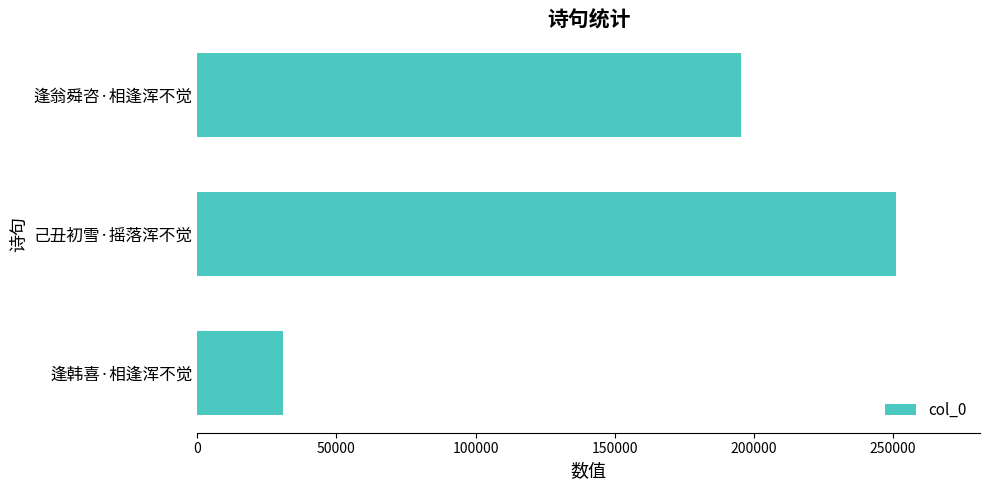

Where is the data nearest to the value 140911?

逢翁舜咨·相逢浑不觉